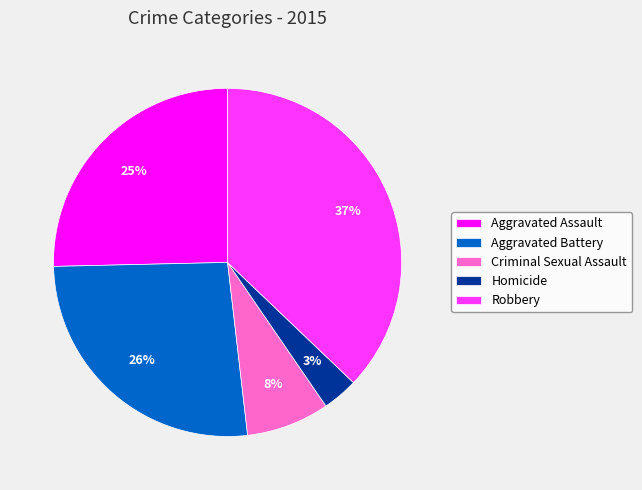

Which slice is the smallest?

Homicide